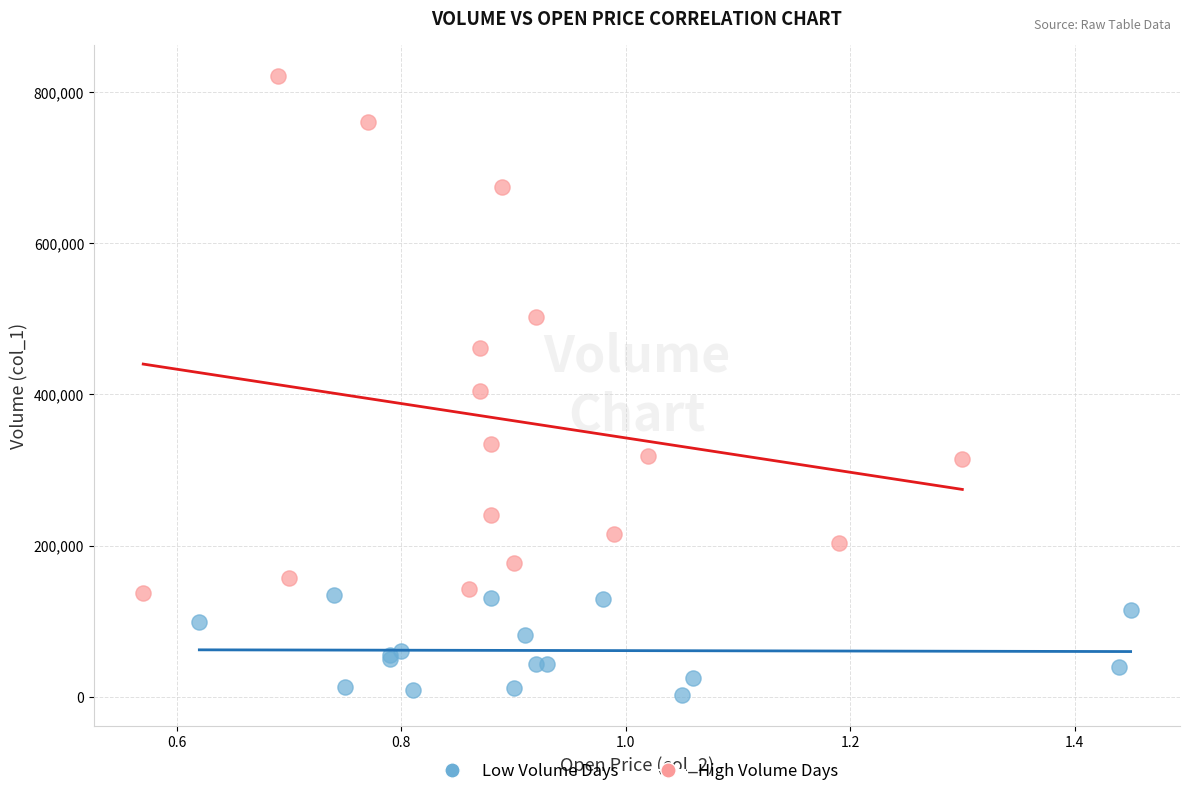

Which series contains the highest Y value?

High Volume Days